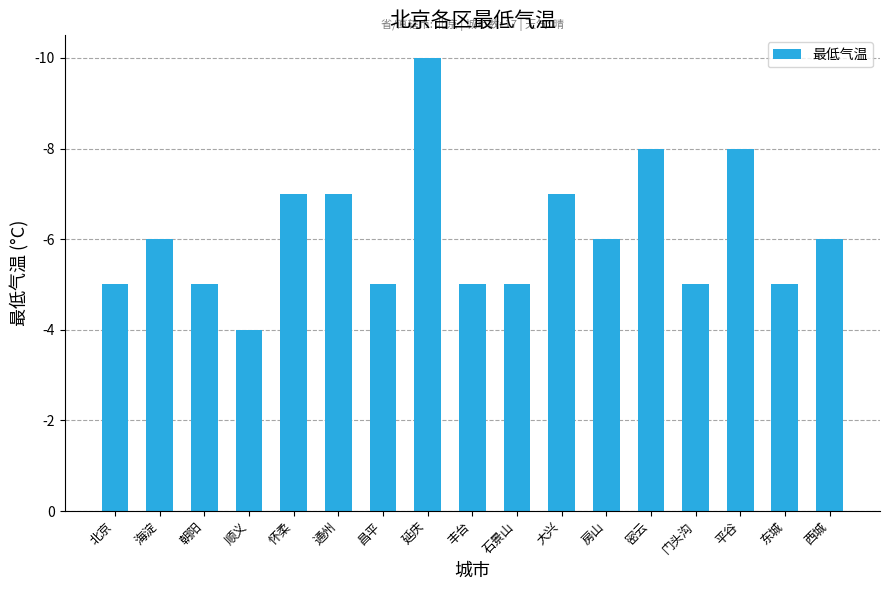

True or false: the data shows 2 at 大兴.

False